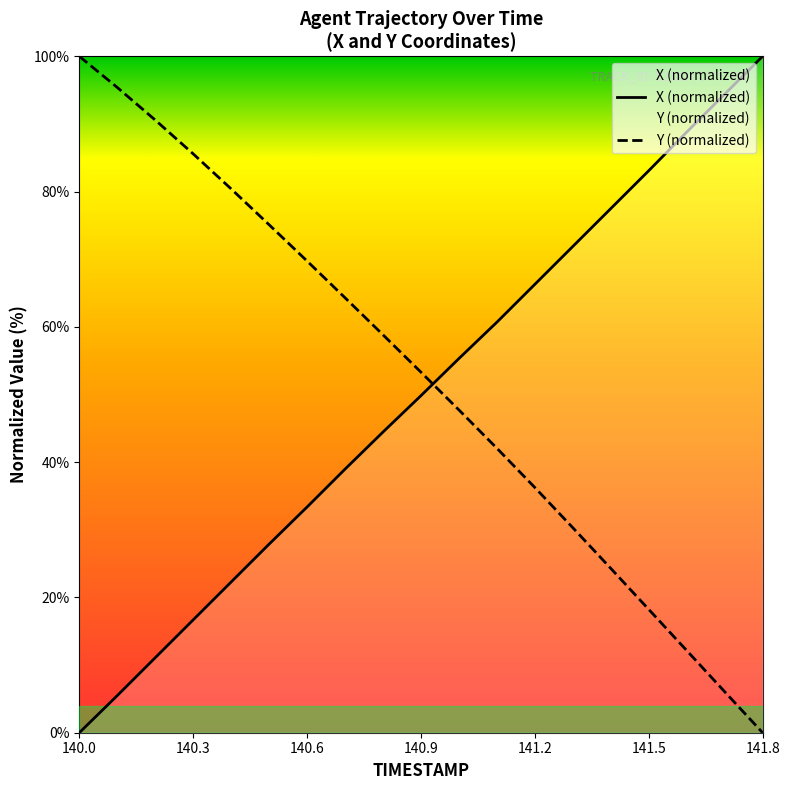

What is the spread (max minus min) of values at 141.4?

53.2